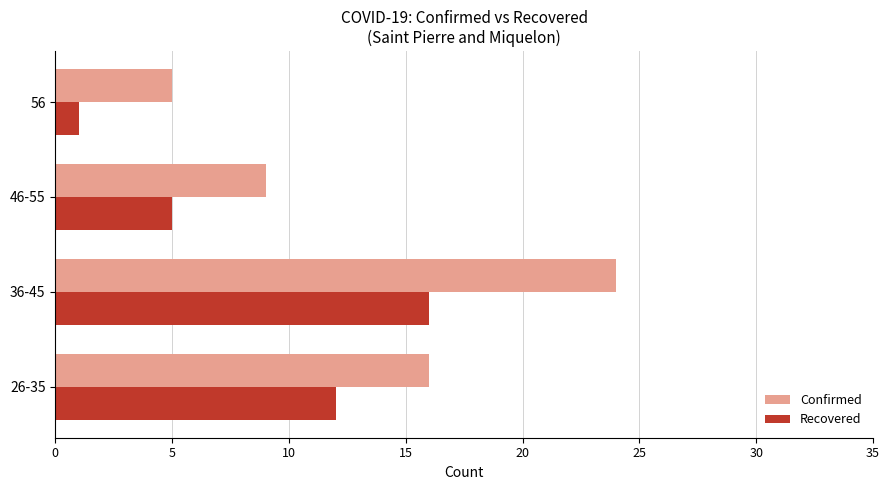

How many Confirmed values are between 9 and 24?

3